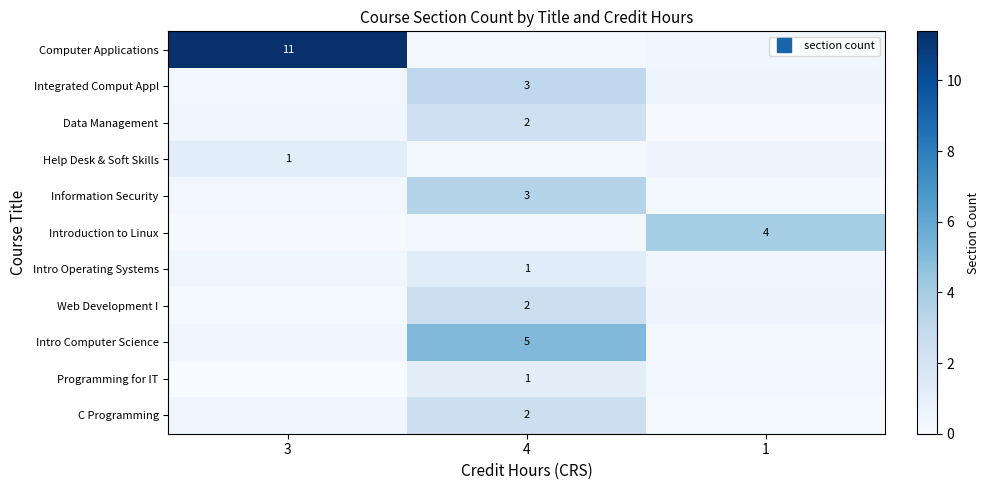

Where is Data Management nearest to the value 1?

3